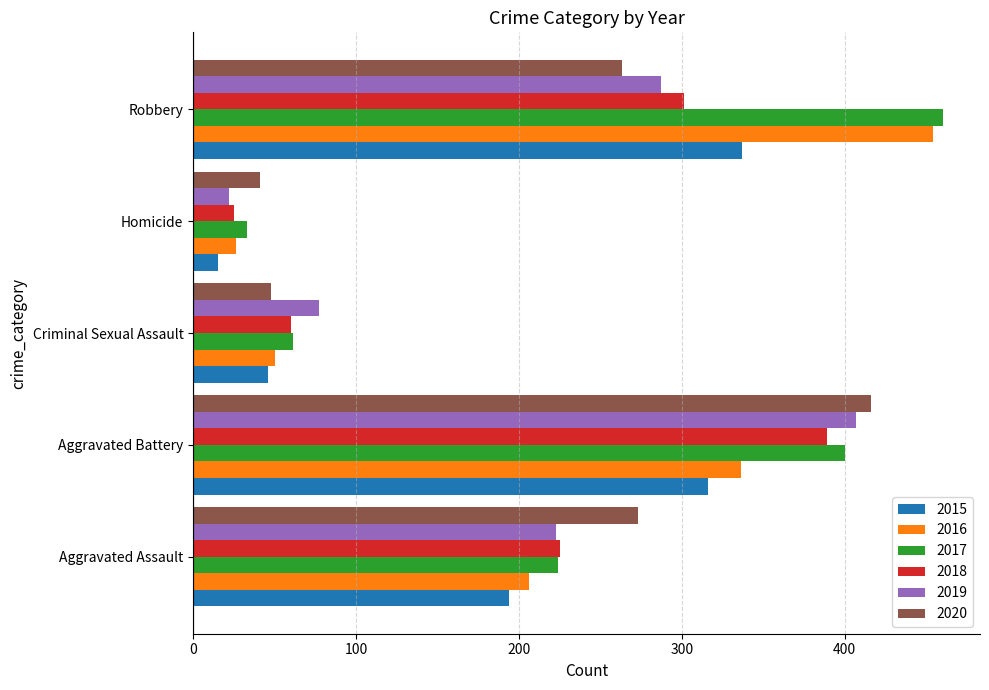

True or false: 2018 has a value of 25 at Homicide.

True